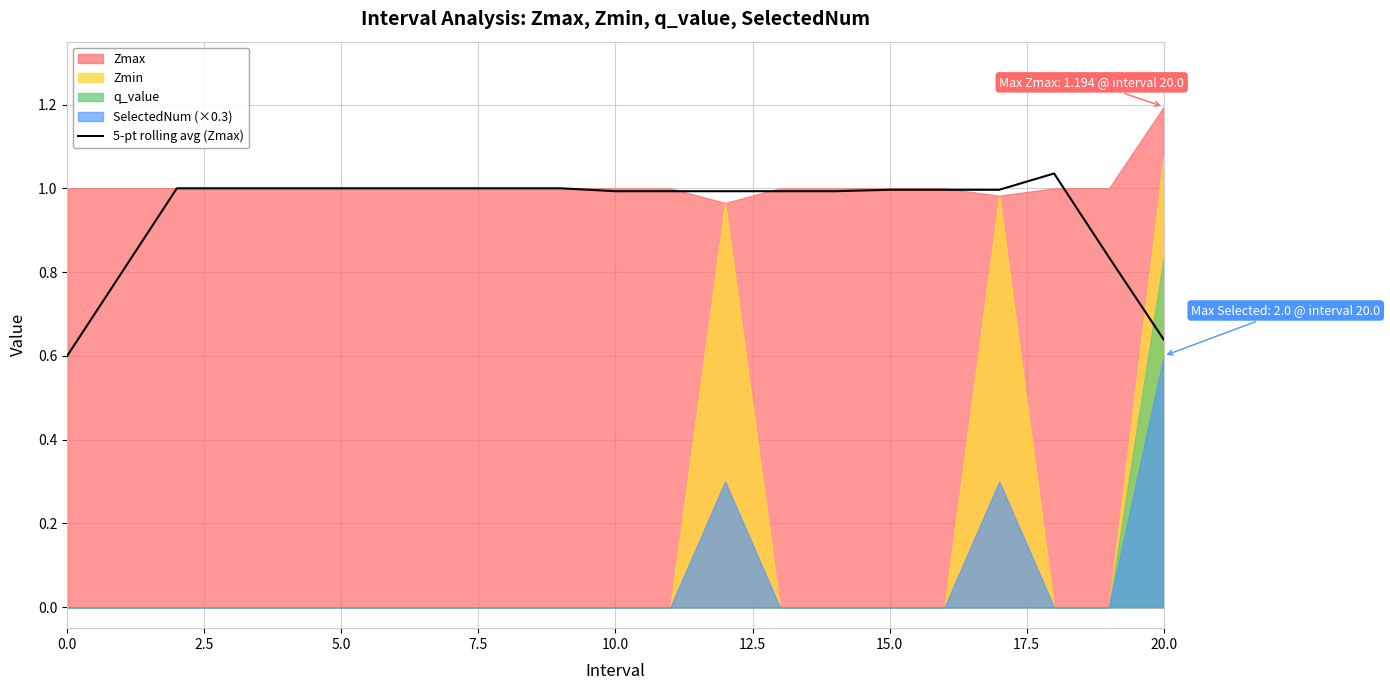

What is the difference between the maximum and second lowest values?

0.4